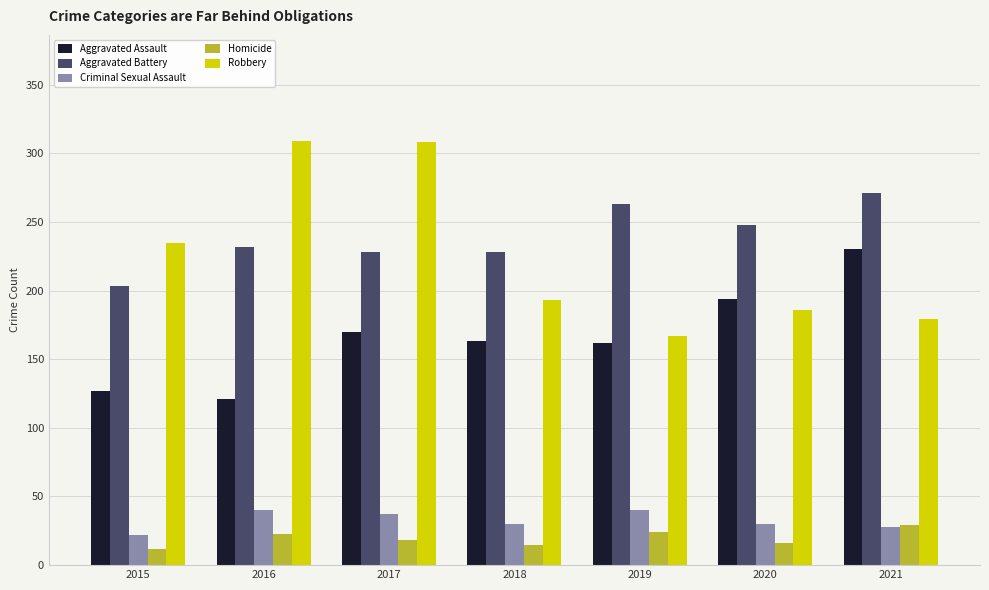

What is the difference between the Robbery values at 2018 and 2015?

42